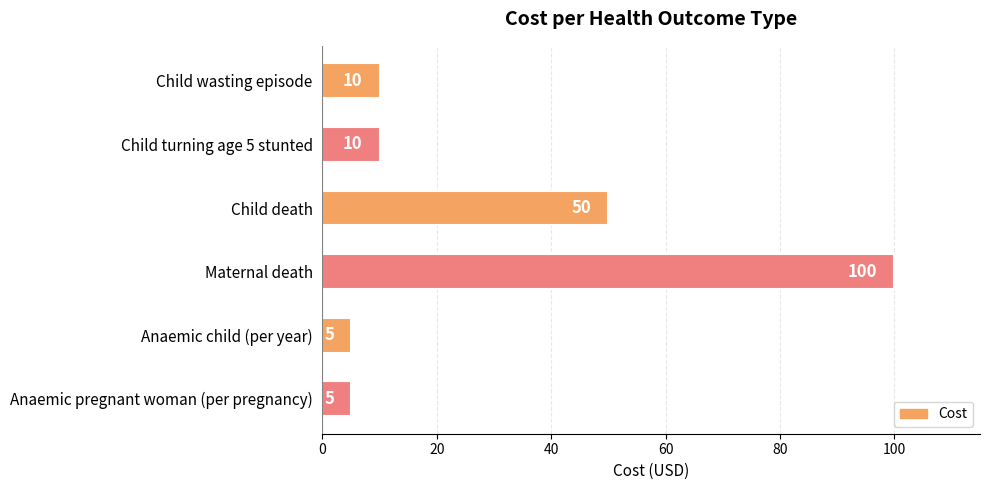

How many data points does each series have?

6